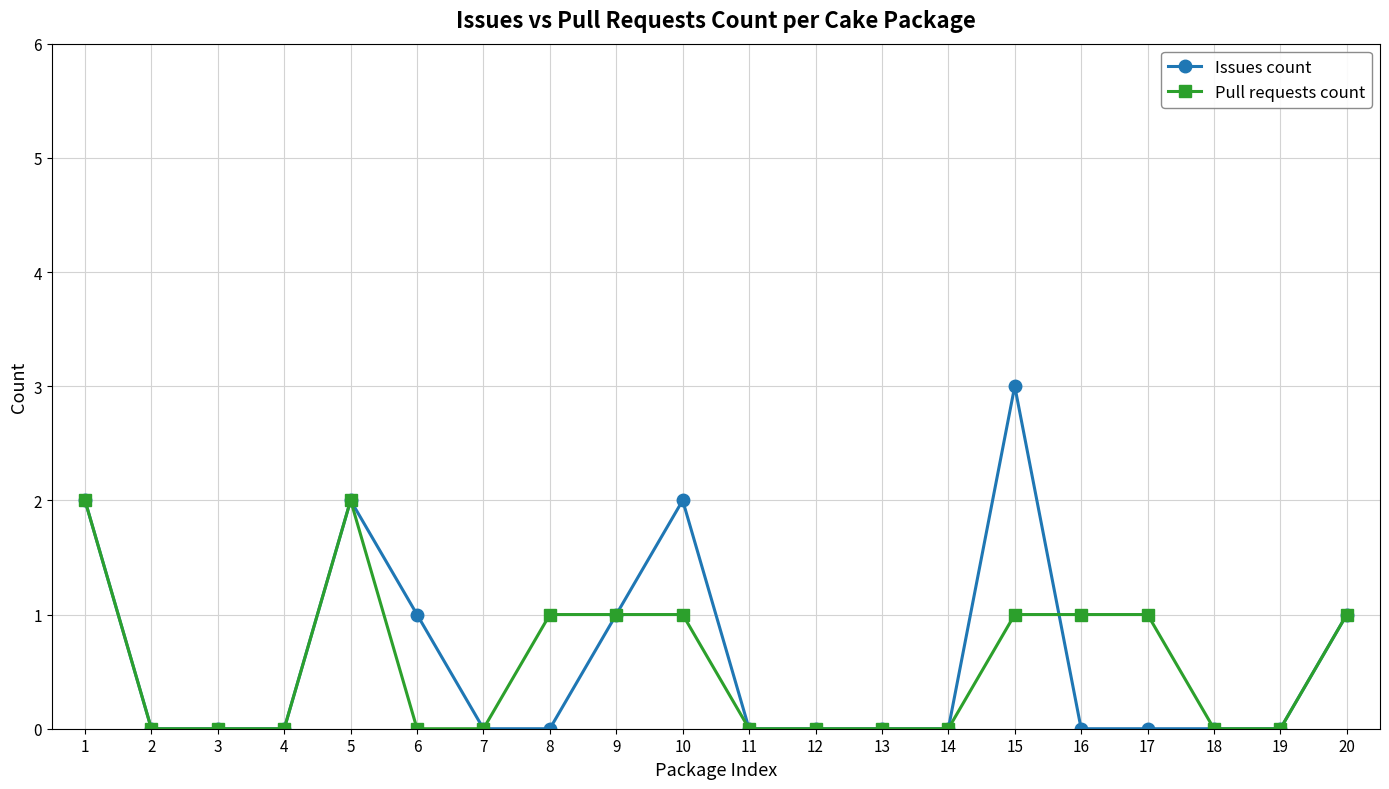

Rank the series by their average value, from lowest to highest.

Pull requests count, Issues count